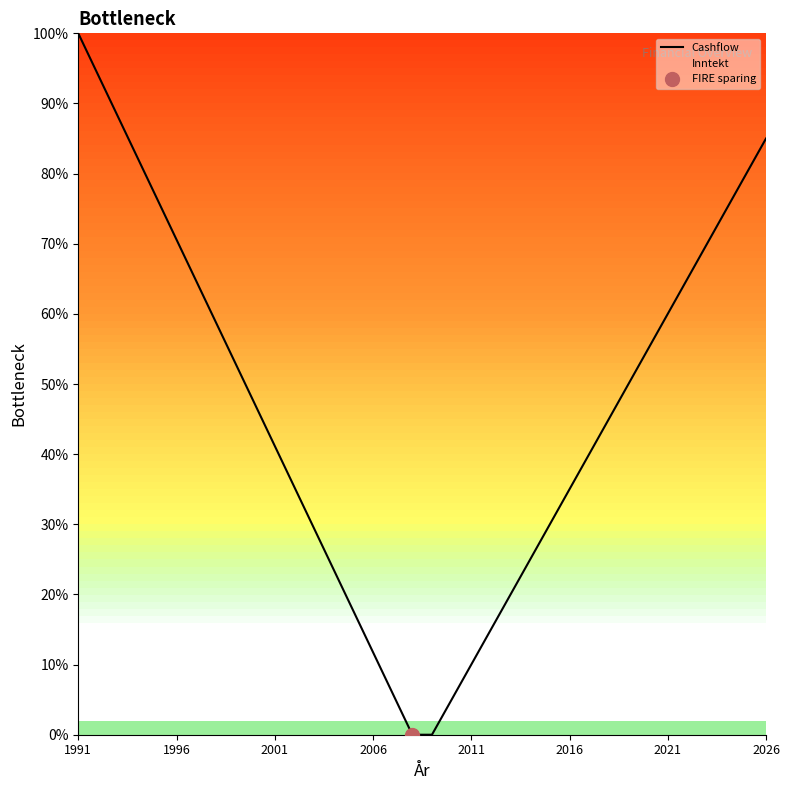

At which label does the data first exceed 47?

1991